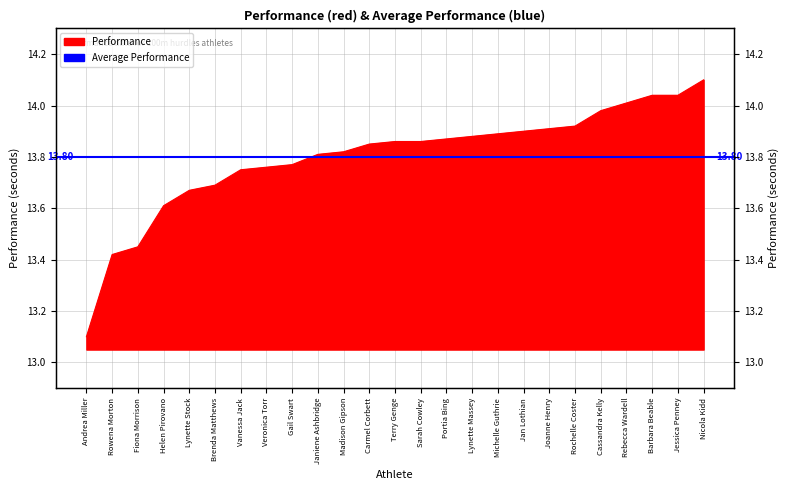

Between Nicola Kidd and Lynette Massey, which is larger?

Nicola Kidd